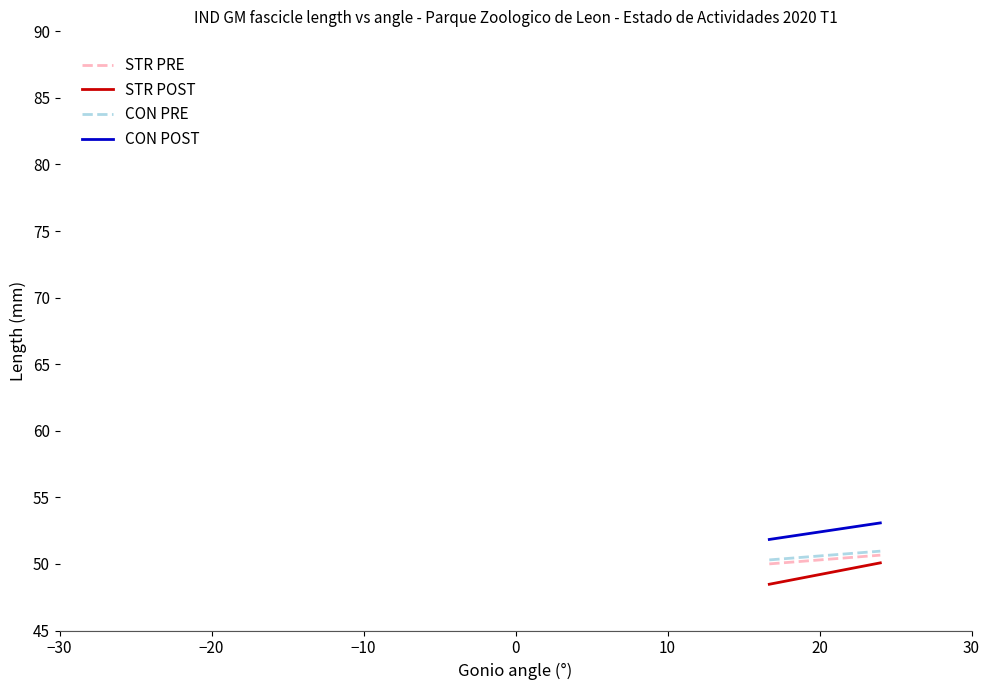

What is the maximum value for STR POST?

50.1